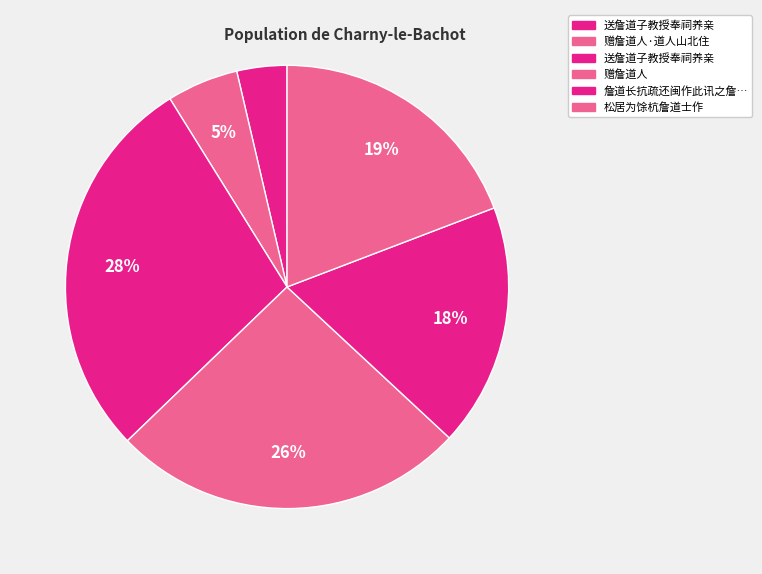

Rank the categories by value from highest to lowest.

送詹道子教授奉祠养亲, 赠詹道人, 松居为馀杭詹道士作, 詹道长抗疏还闽作此讯之詹令予邑有声, 赠詹道人·道人山北住, 送詹道子教授奉祠养亲